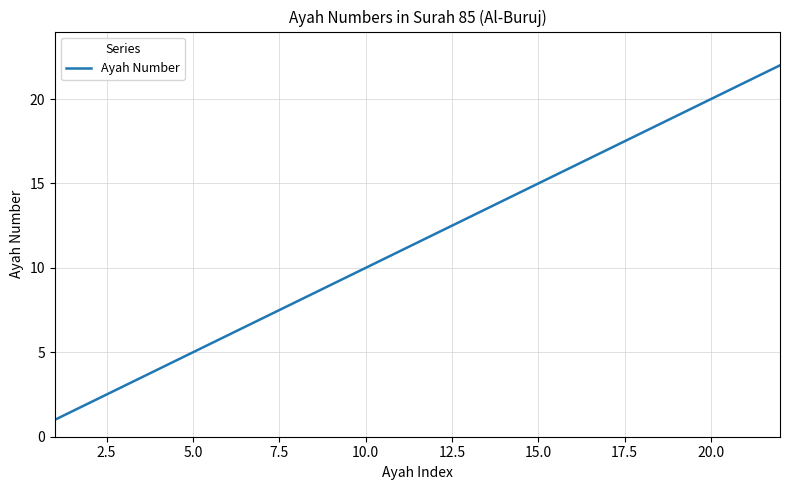

Does the chart display data point markers on the line(s)?

No